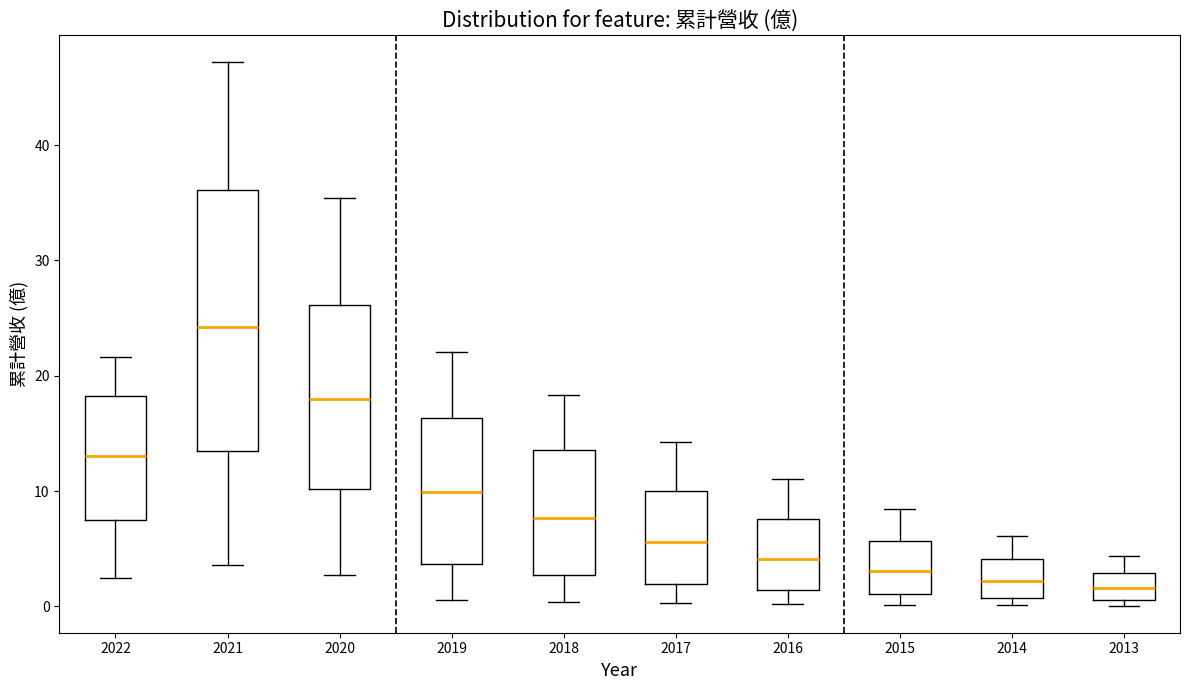

Which box has the highest median line?

2021